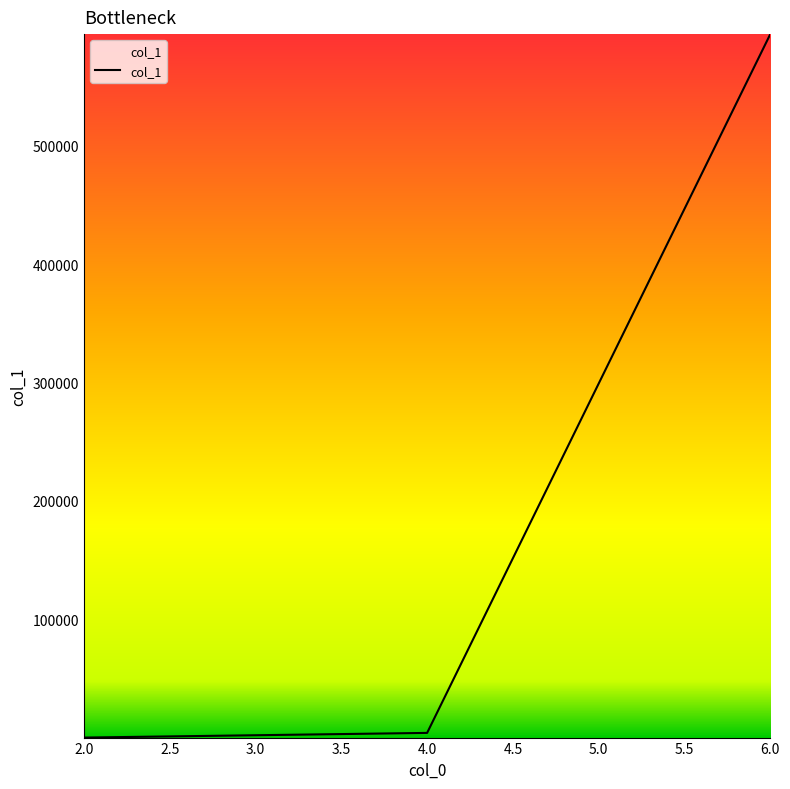

What is the average value?

199428